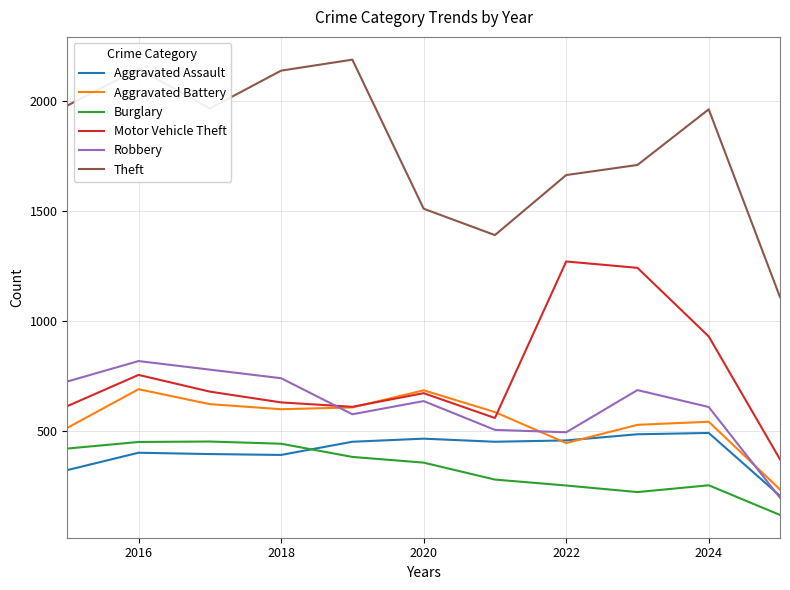

What is the minimum value for Motor Vehicle Theft?

372